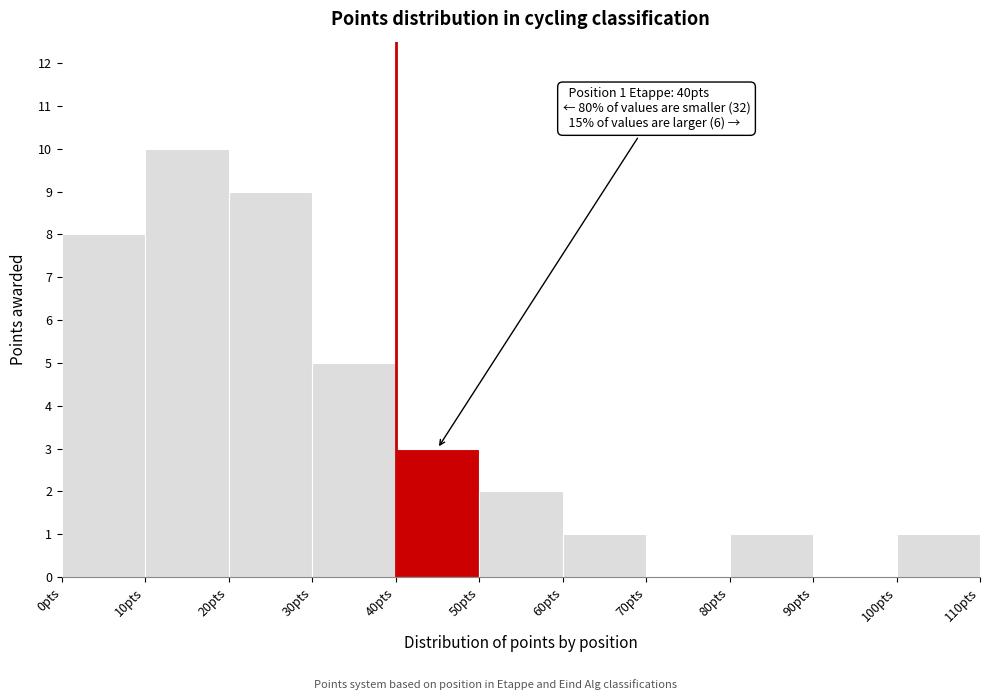

Which range on the x-axis has the tallest bar?

10 to 20